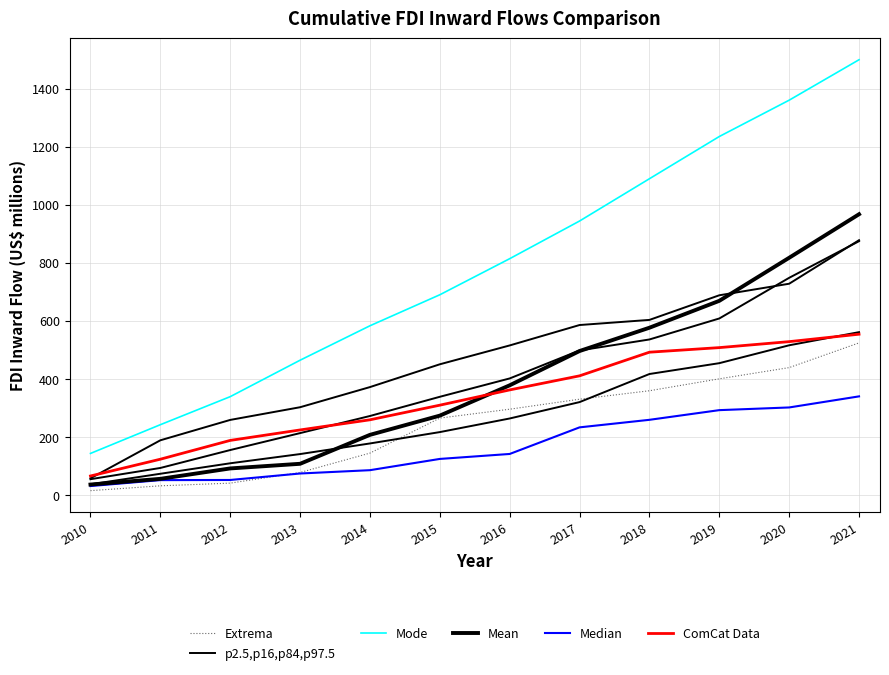

Between 2014 and 2012, which is larger?

2014